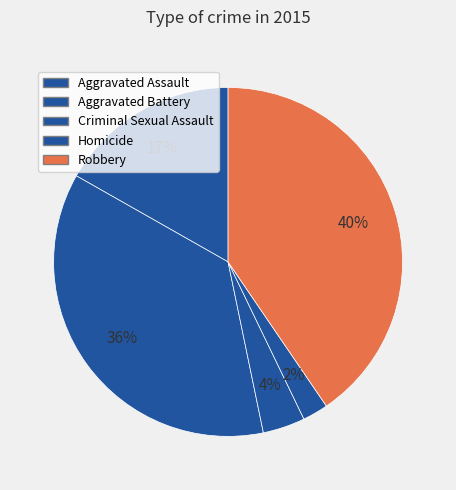

Approximately how many times larger is the value at Criminal Sexual Assault compared to Robbery?

0.1